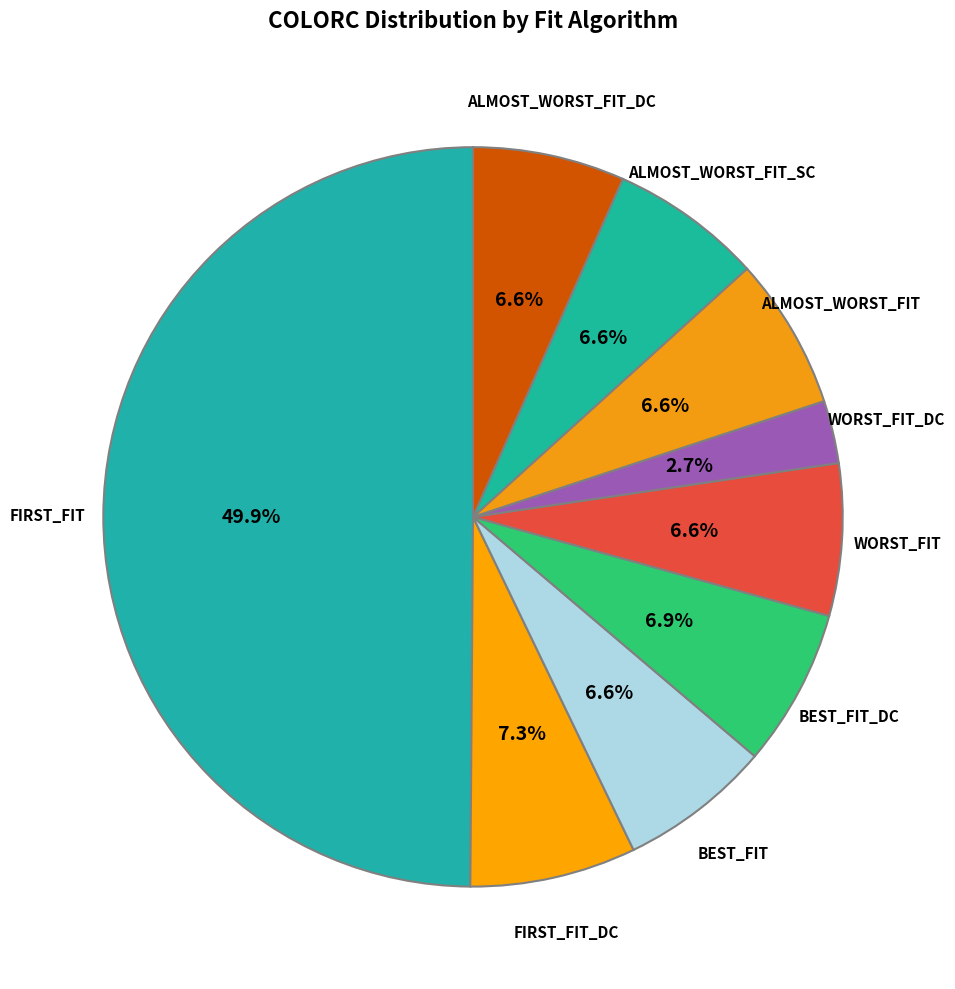

Is ALMOST_WORST_FIT_DC the majority of the pie?

No